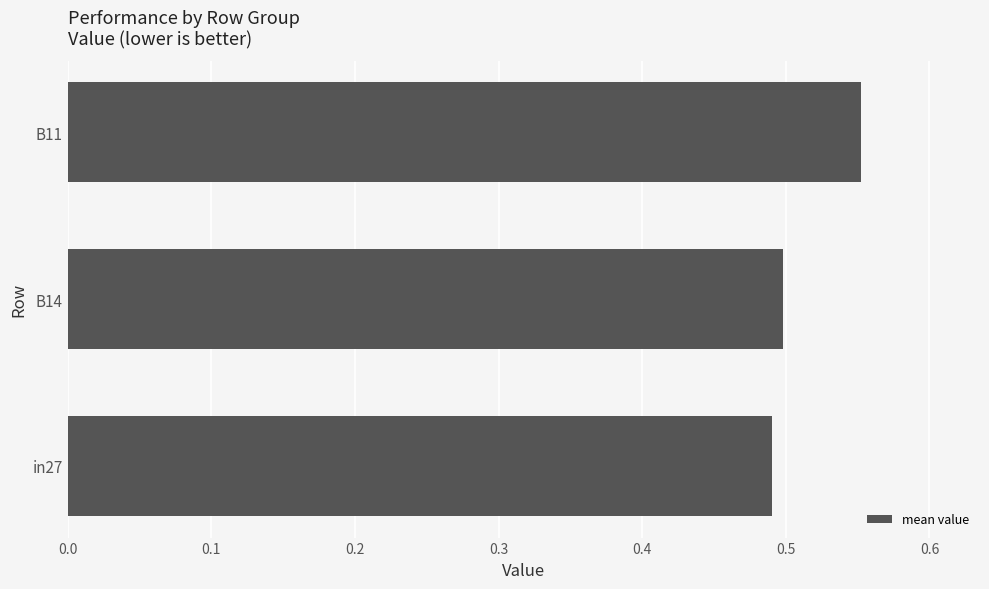

What is the difference between the maximum and minimum values?

0.1